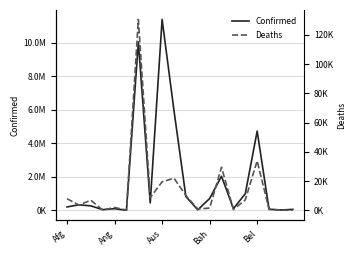

Is it true that Confirmed equals 27990 at 18?

True